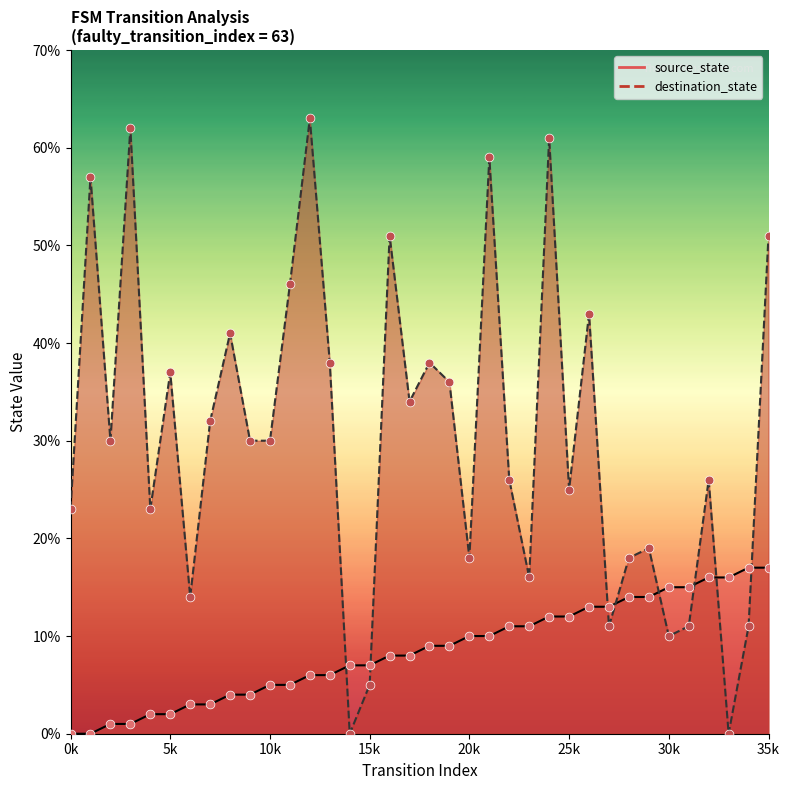

Which series has the widest spread of Y values?

destination_state